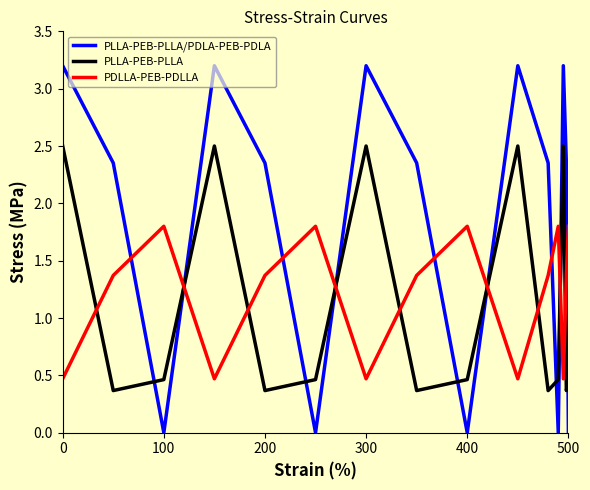

Rank the series by their maximum value, from lowest to highest.

PDLLA-PEB-PDLLA, PLLA-PEB-PLLA, PLLA-PEB-PLLA/PDLA-PEB-PDLA